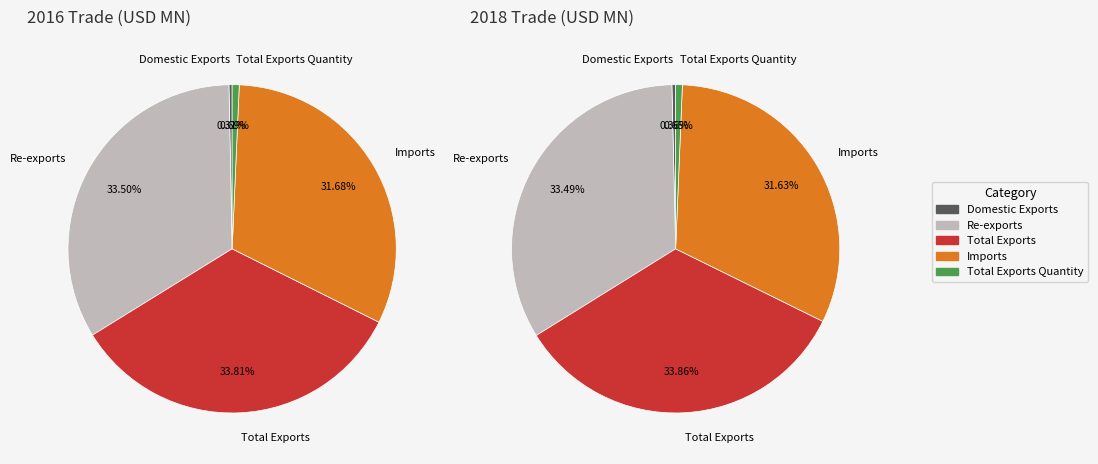

Rank the categories by values_201612 value from lowest to highest.

Domestic Exports, Total Exports Quantity, Imports, Re-exports, Total Exports